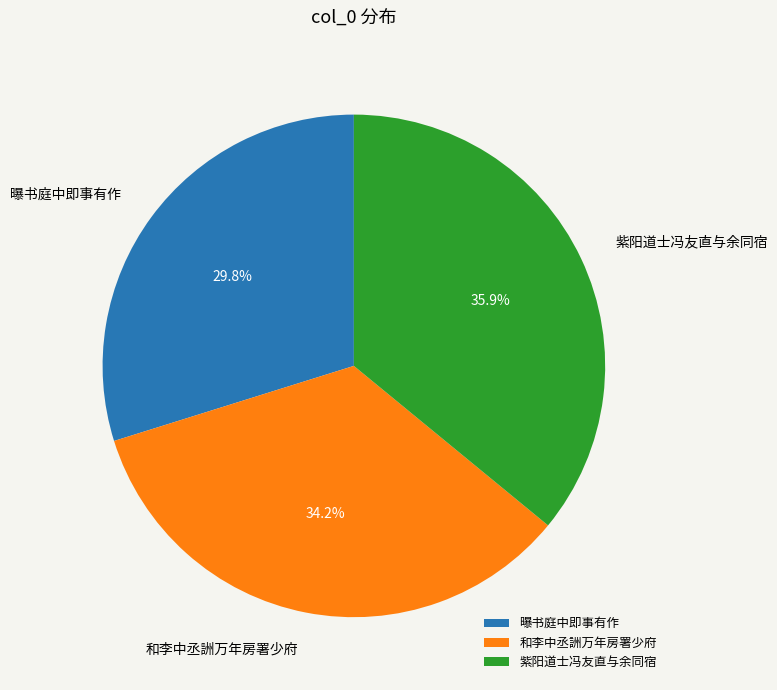

How many slices are in this pie chart?

3